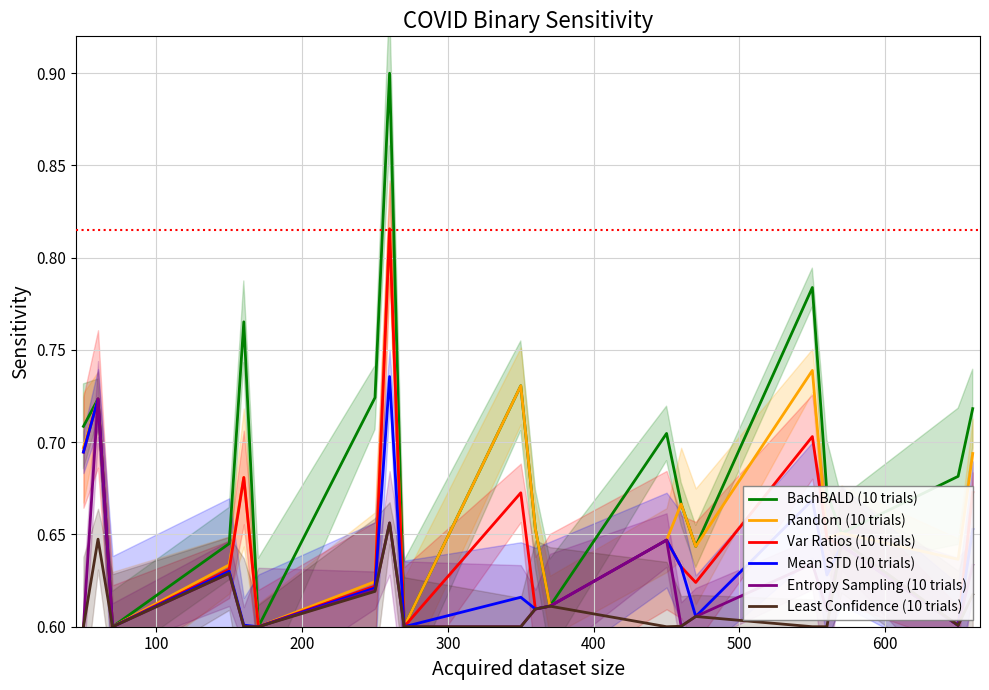

Is it true that Random (10 trials) equals 1.3 at 15?

False